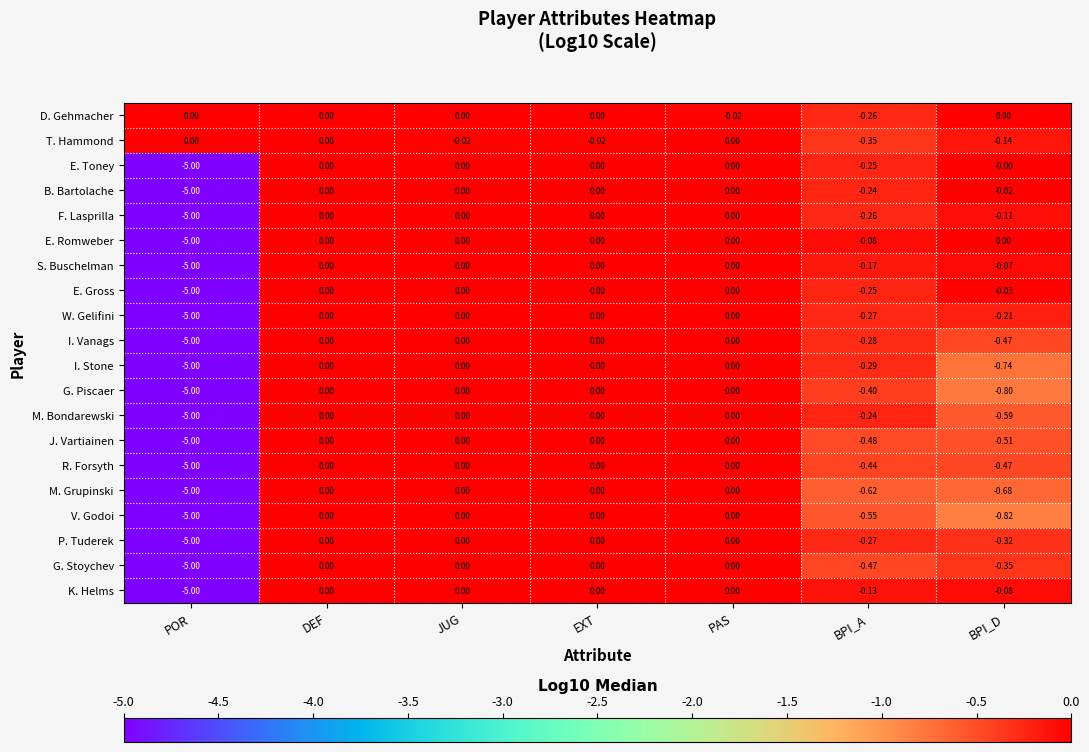

Which category has the lowest value in the M. Grupinski series?

POR